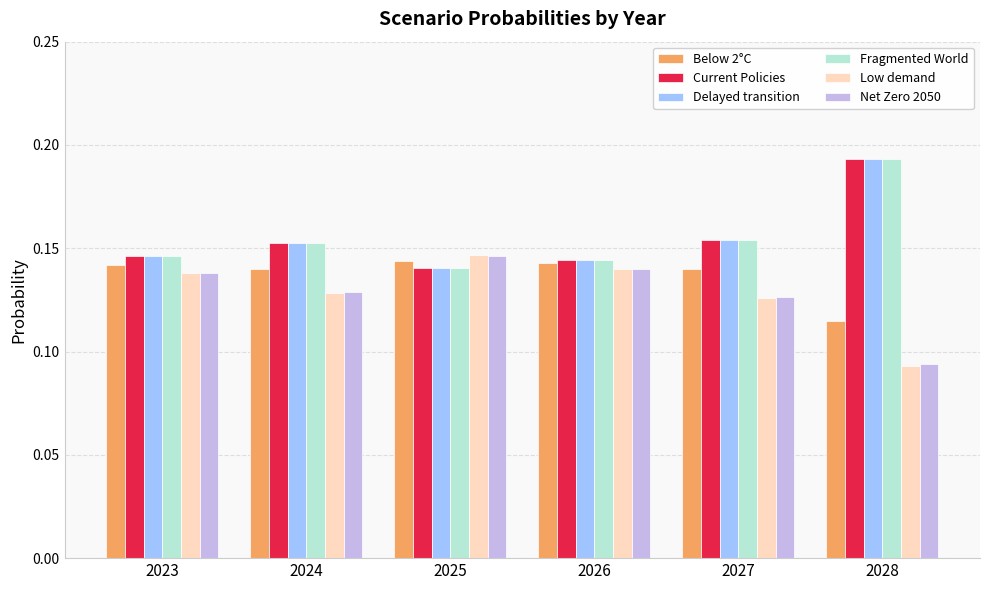

At which label does Low demand reach its minimum?

2028